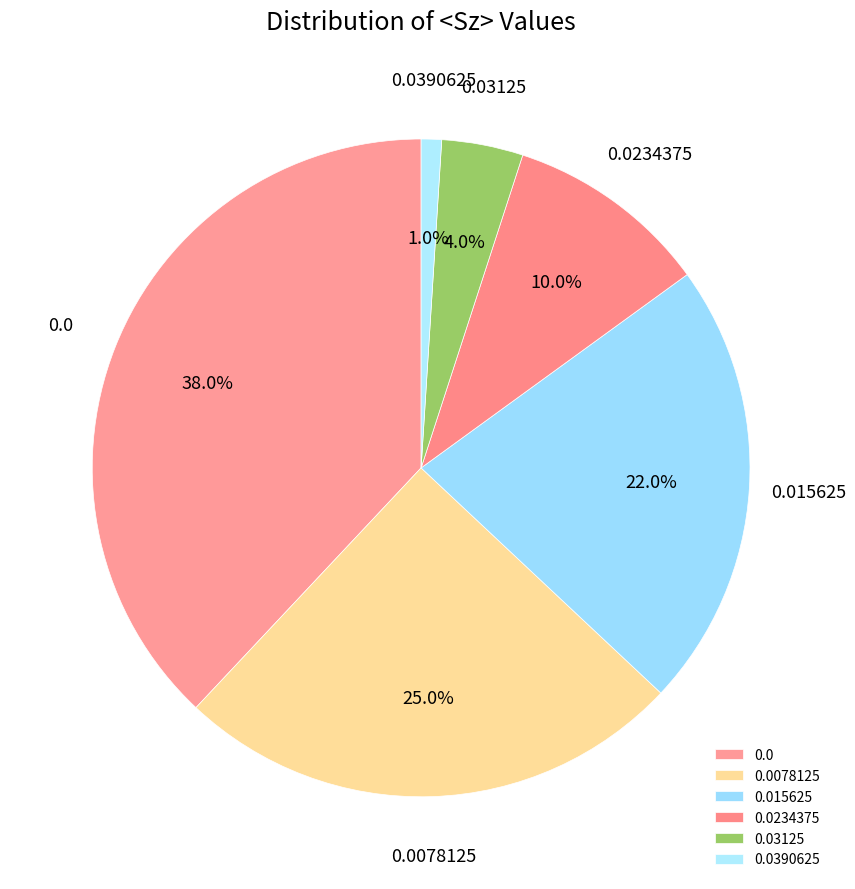

Rank the categories by value from highest to lowest.

0.0, 0.0078125, 0.015625, 0.0234375, 0.03125, 0.0390625